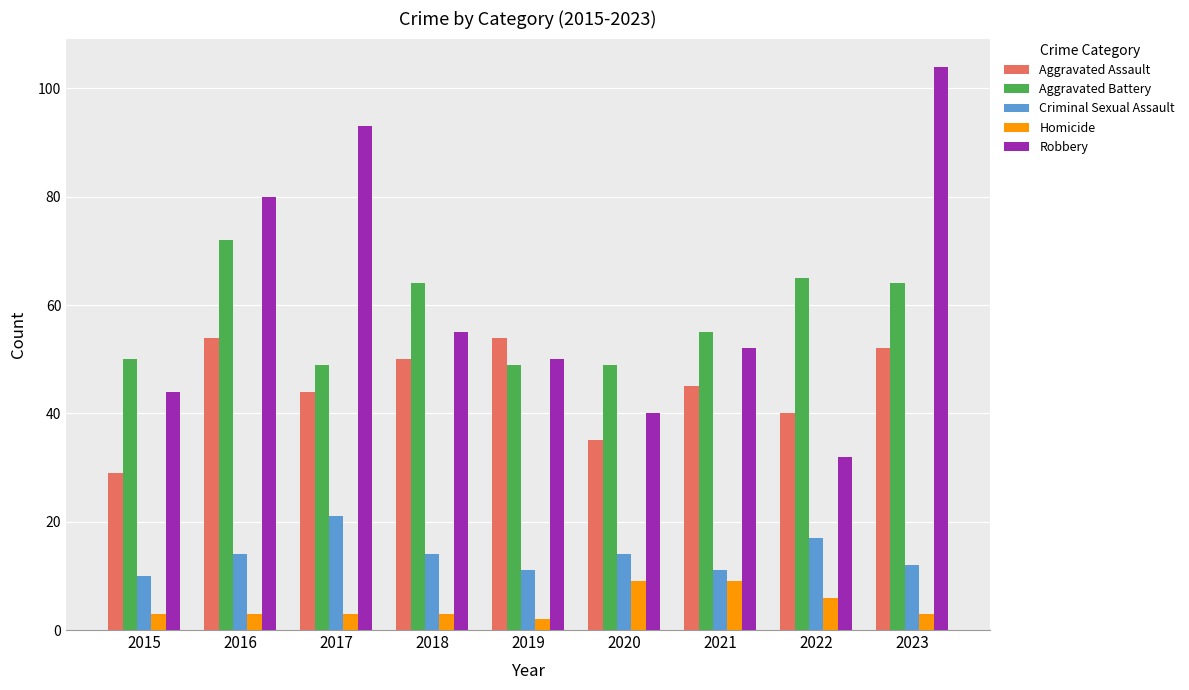

What is the spread (max minus min) of values at 2016?

77